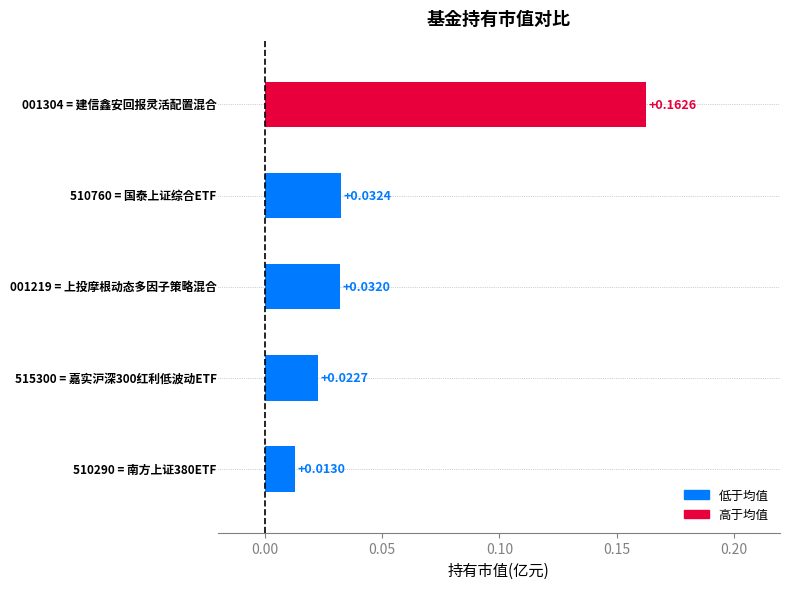

What is the sum of all values?

0.3